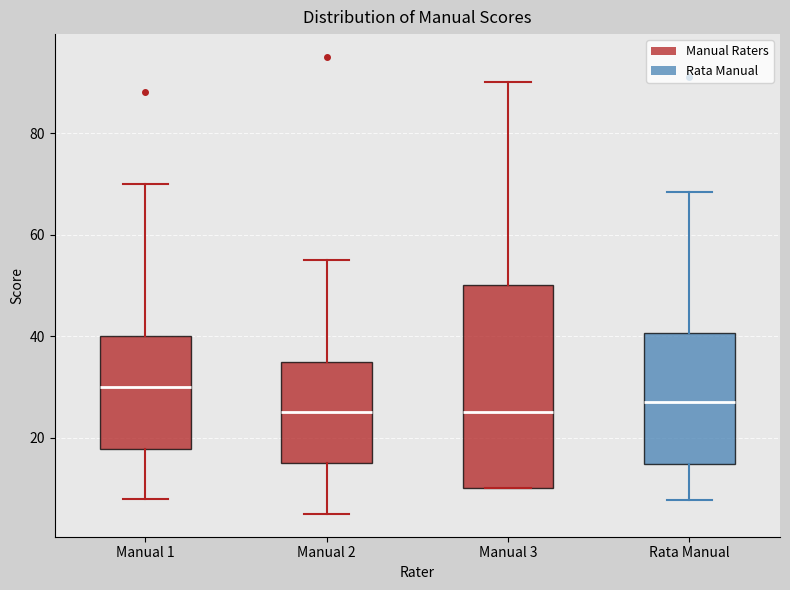

Reading left to right, transcribe this box plot: for each box, give where its median line is, the range the box spans, and where its two whiskers end, as read against the y-axis. The values are not printed on the chart, so give them approximately, as read against the axis.

Manual 1: median 30, box 18 to 40, whiskers 8 to 70
Manual 2: median 26, box 16 to 36, whiskers 6 to 56
Manual 3: median 26, box 10 to 50, whiskers 10 to 90
Rata Manual: median 28, box 14 to 40, whiskers 8 to 68